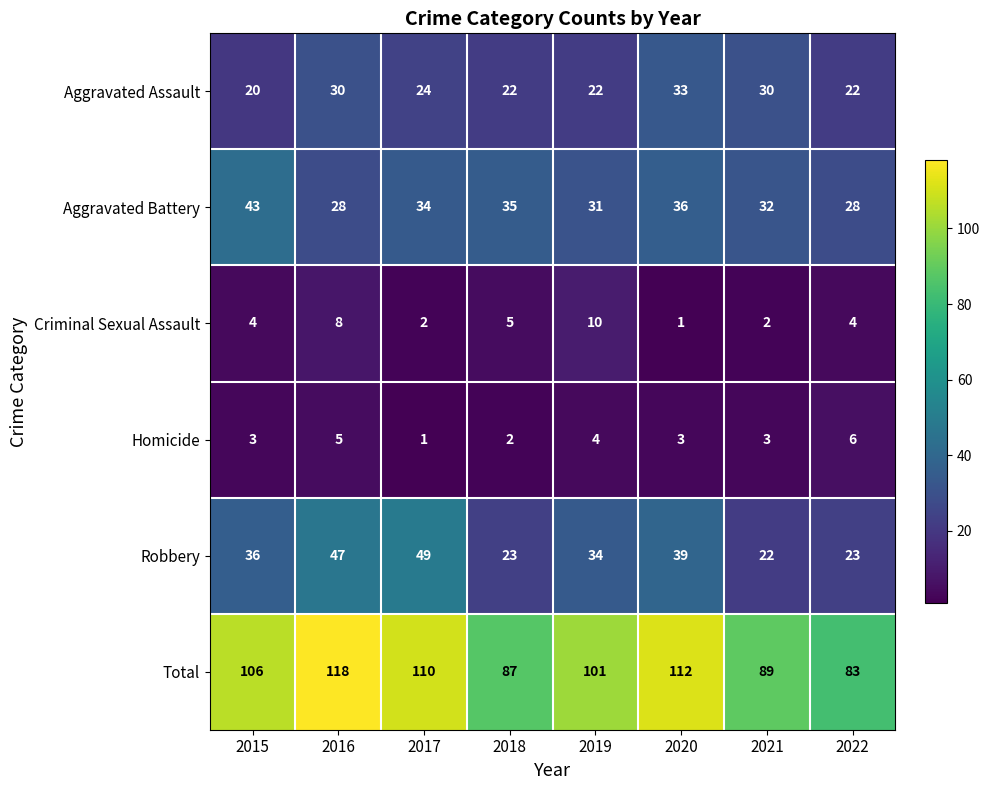

What is the sum of all Aggravated Battery values?

267